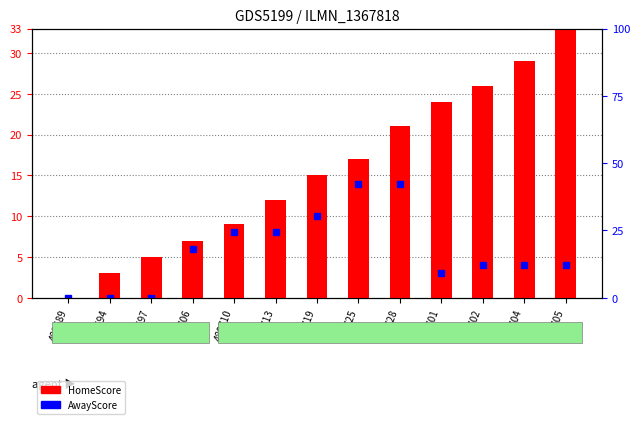

How many data points does each series have?

13